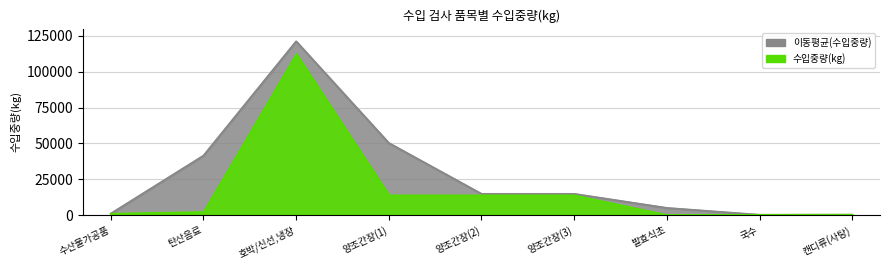

The value at 양조간장(2) is 18402. True or false?

False